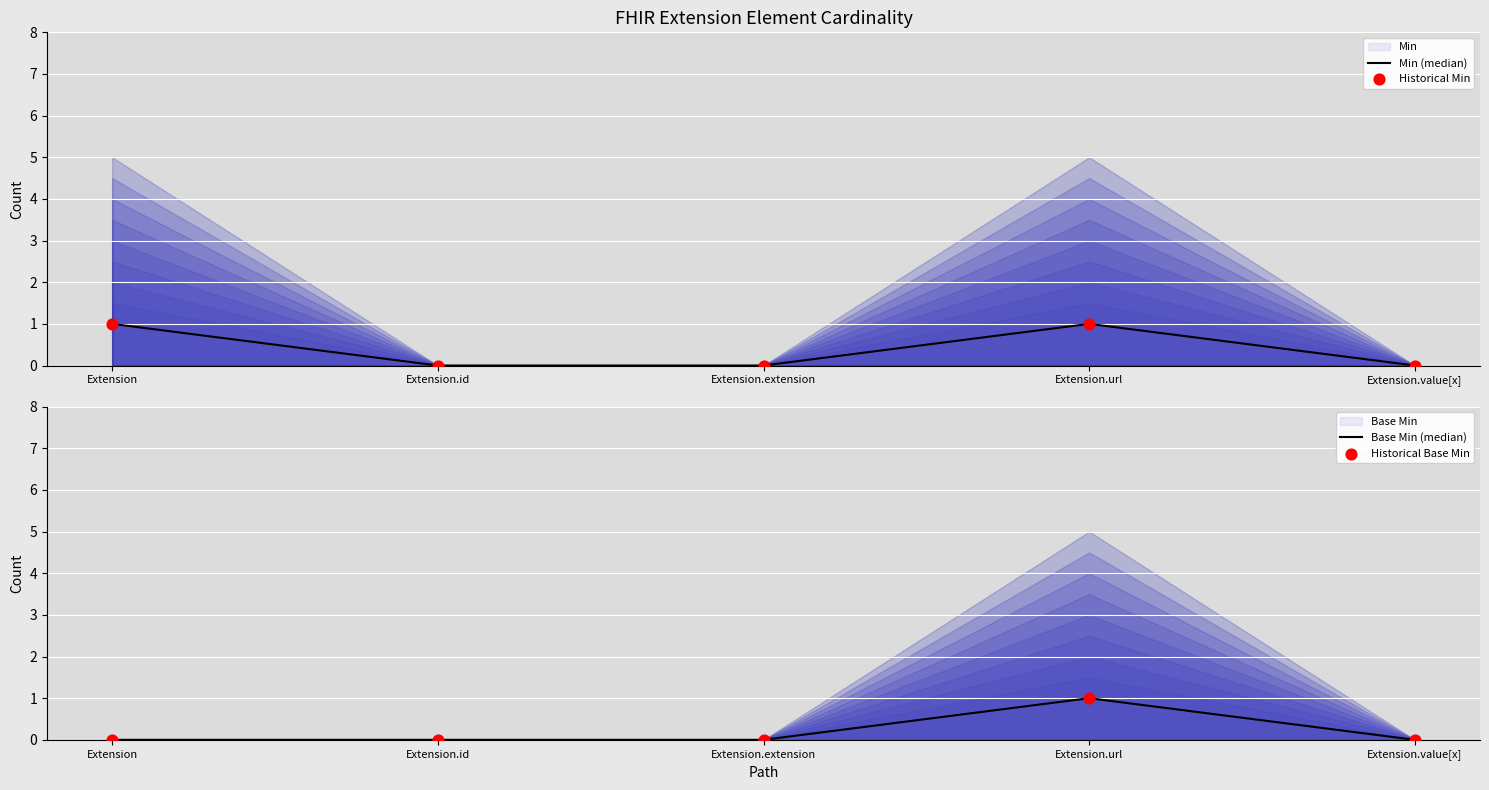

Is the value of Base Min (median) at Extension.url greater than the value of Min (median) at Extension?

No